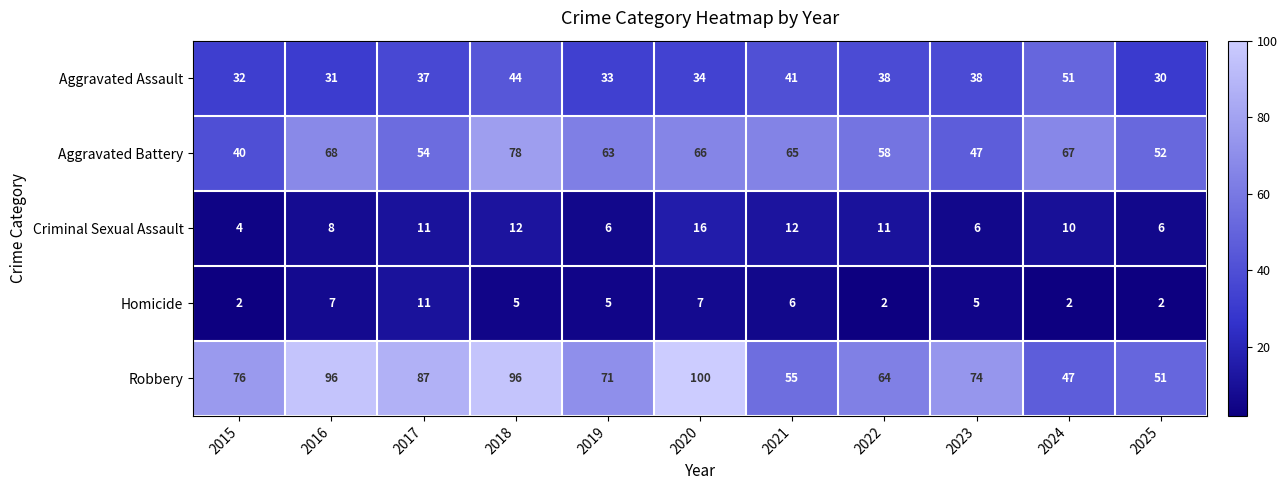

Which series has the largest total across all categories?

Robbery